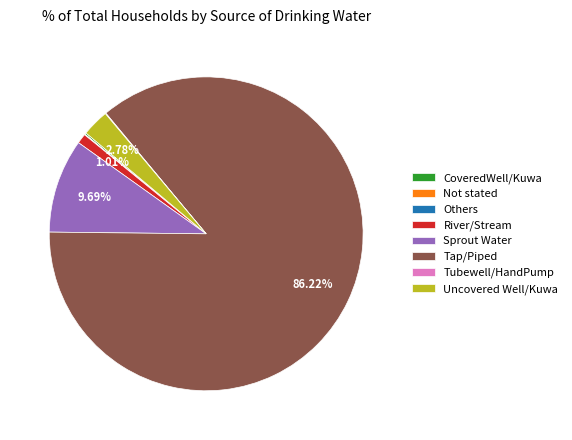

What is the majority slice?

Tap/Piped